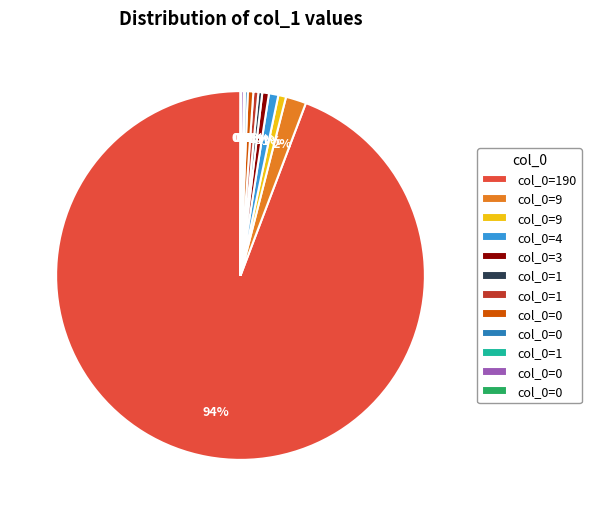

Does any single category account for the majority?

Yes